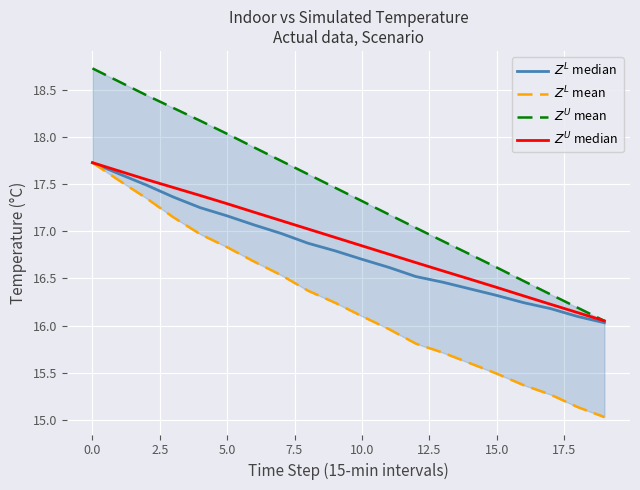

True or false: $Z^L$ mean has a value of 29.7 at 7.5.

False